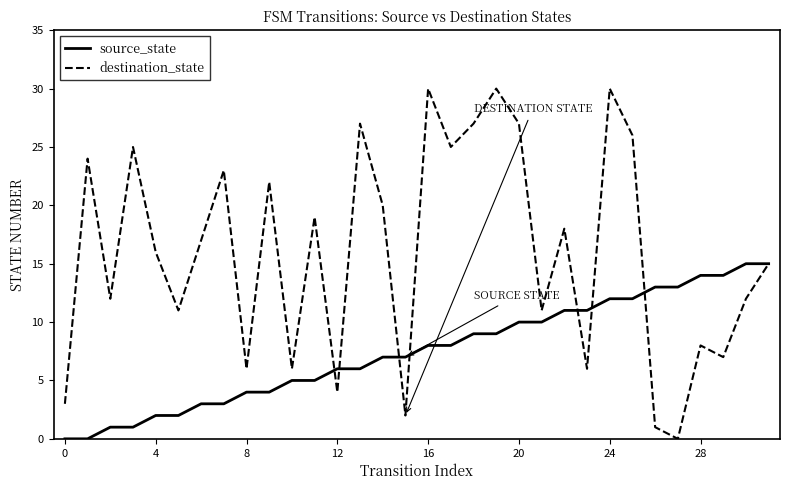

How many lines are shown in the chart?

2